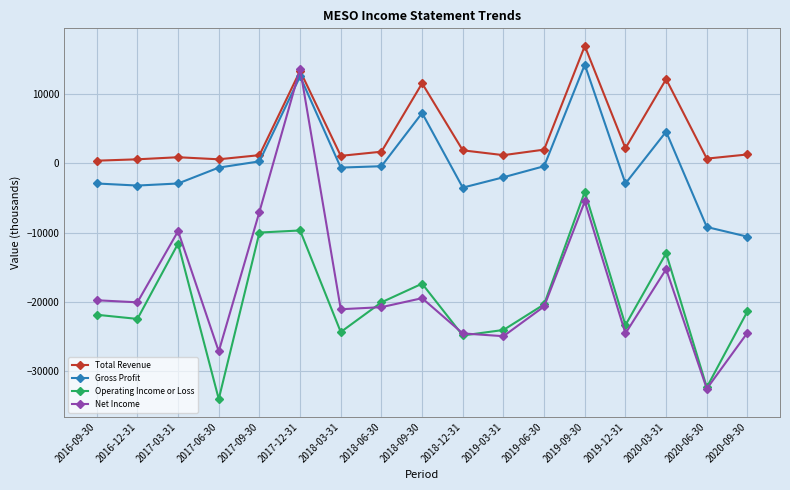

What are all the series names shown in the legend?

Total Revenue, Gross Profit, Operating Income or Loss, Net Income